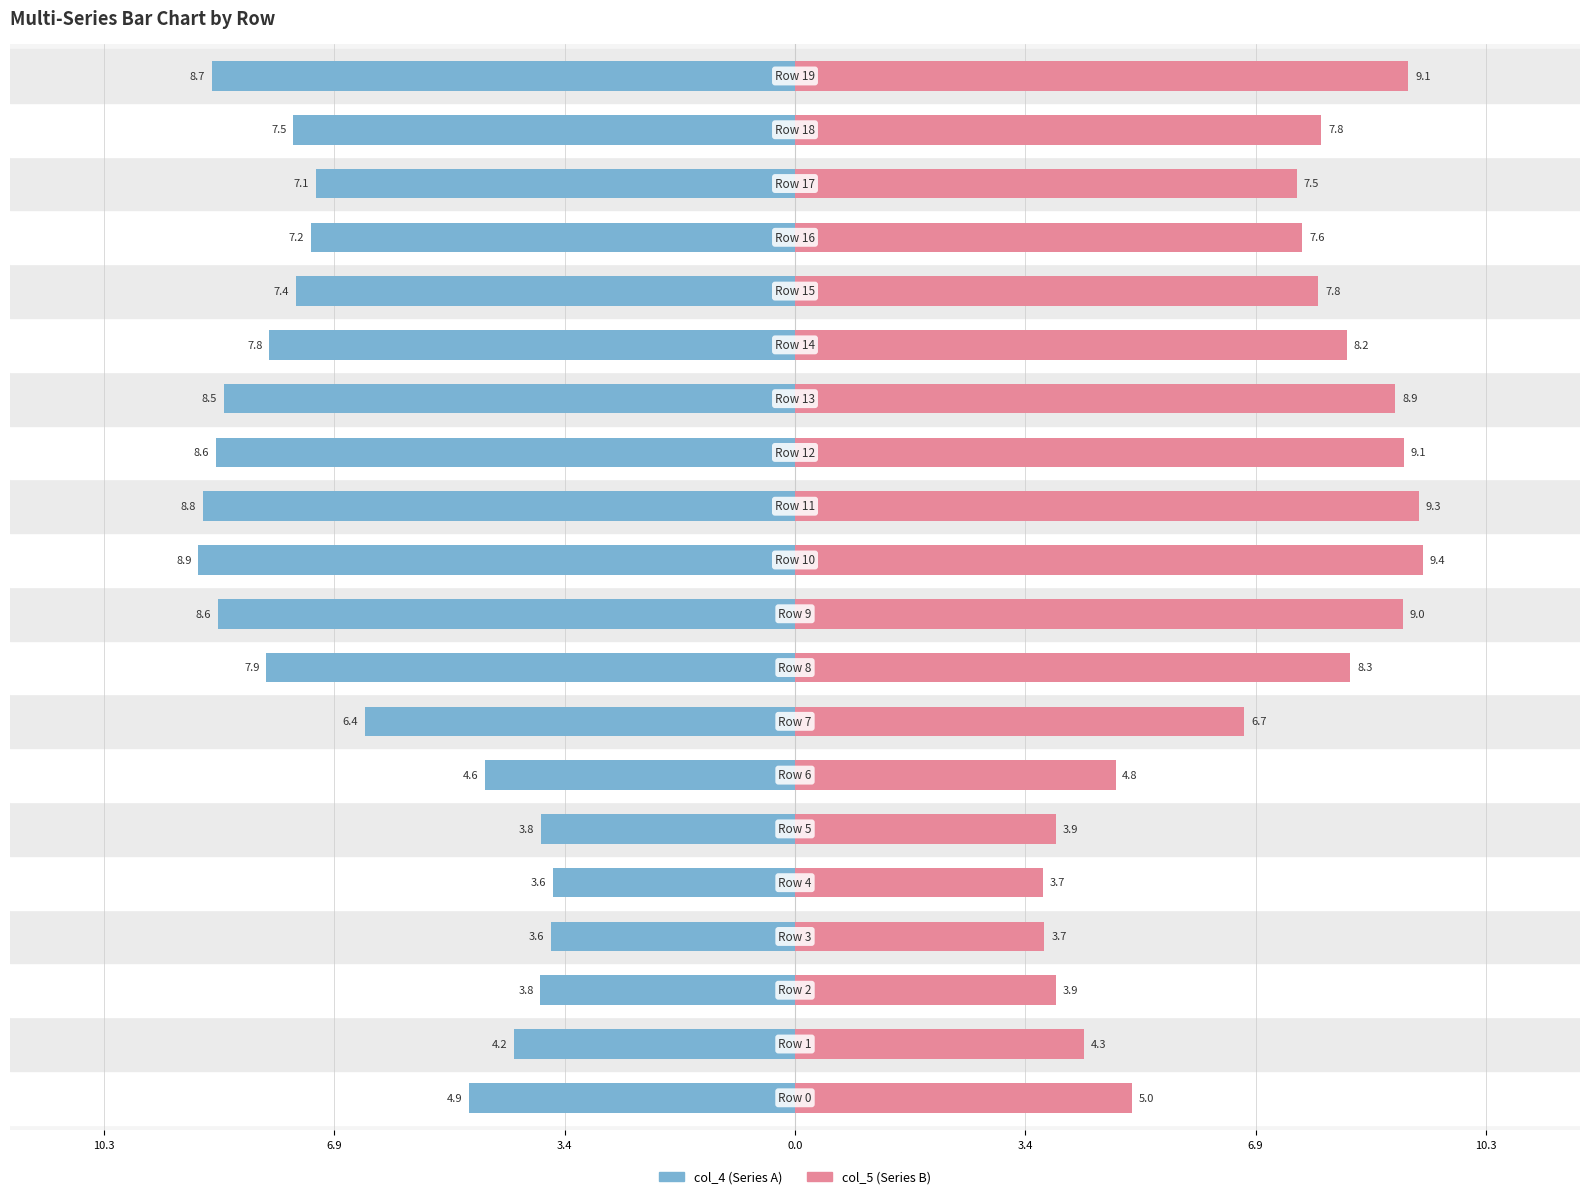

At which label is col_4 closest to -6?

7